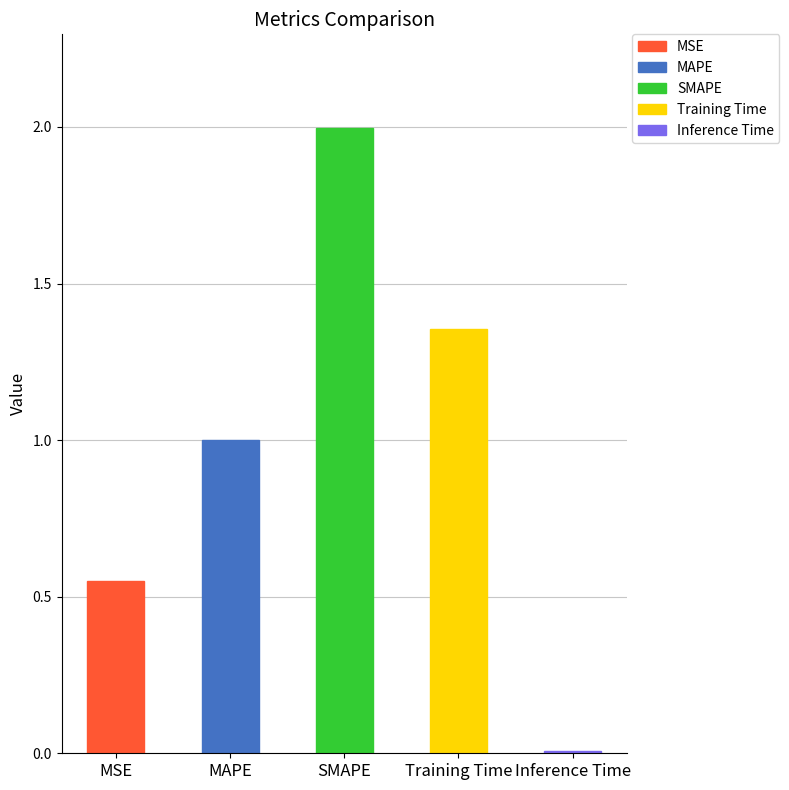

Rank the categories by value from highest to lowest.

SMAPE, Training Time, MAPE, MSE, Inference Time